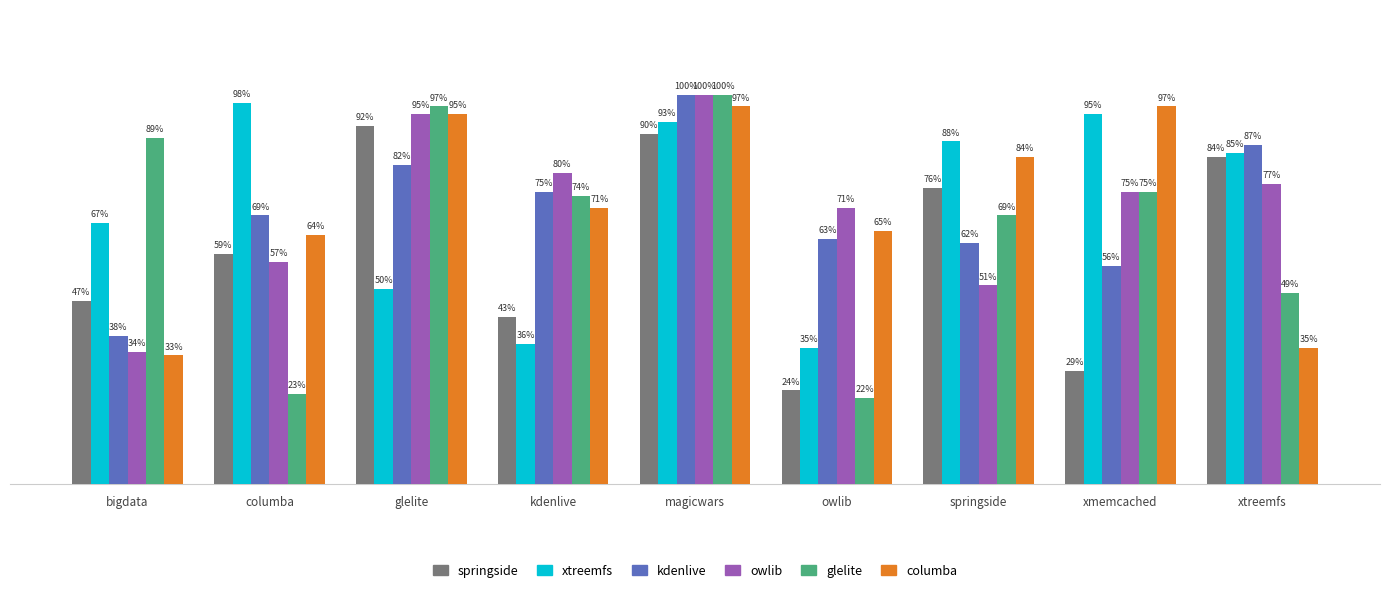

The glelite.csv series shows 1.0 at magicwars. True or false?

True